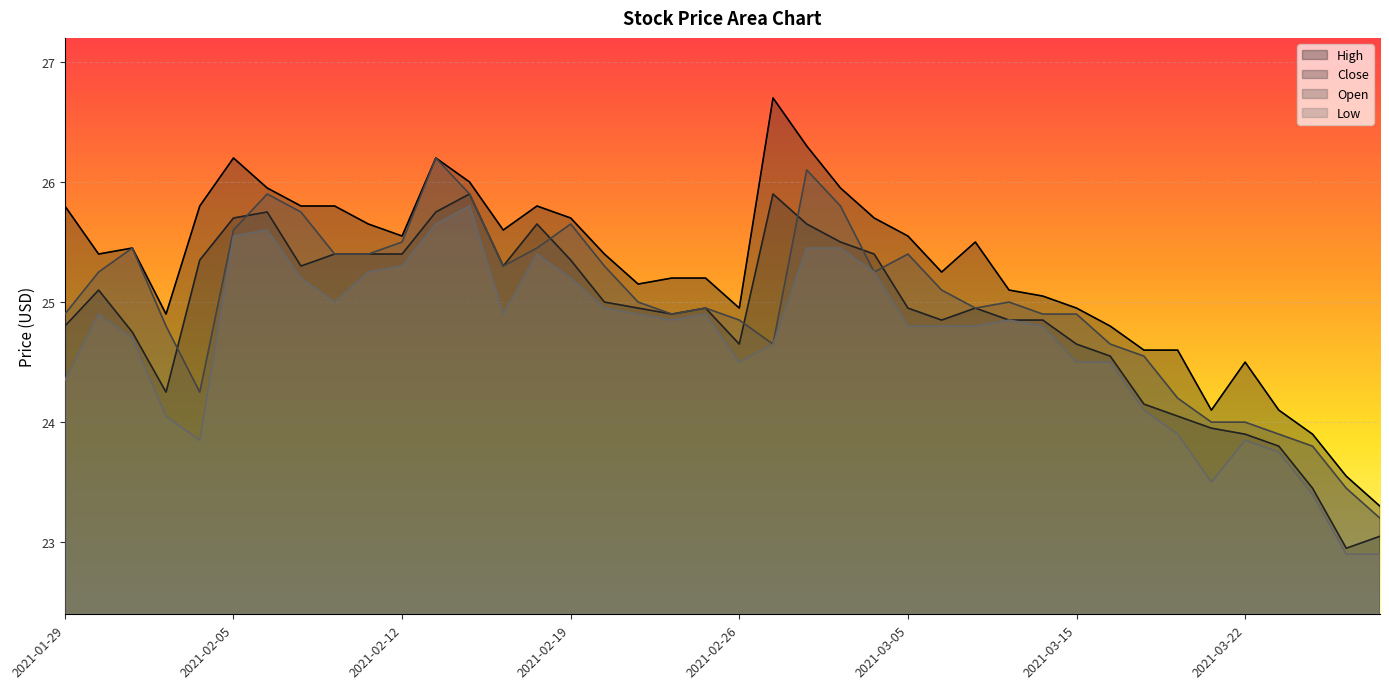

True or false: Low has a value of 12.5 at 2021-03-24.

False